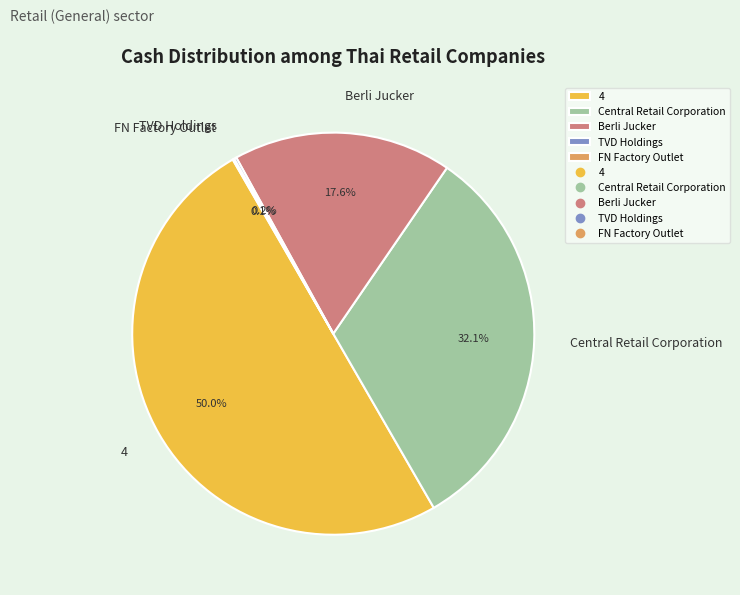

What percentage is NOT represented by Central Retail Corporation?

67.9%